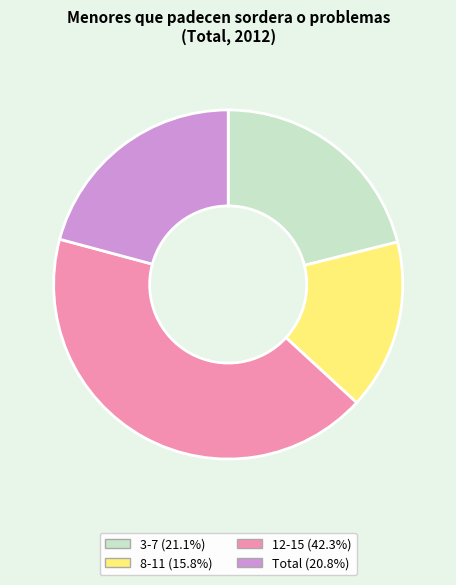

Which category has the smallest portion of the pie?

8-11